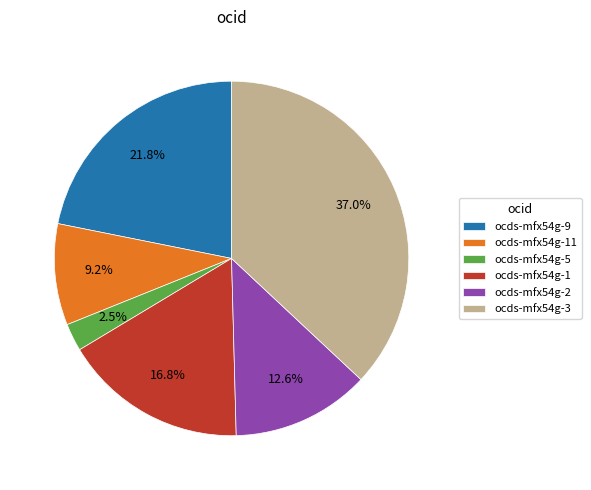

To the nearest percent, what is the difference between the ocds-mfx54g-5 and ocds-mfx54g-1 slice percentages?

14%